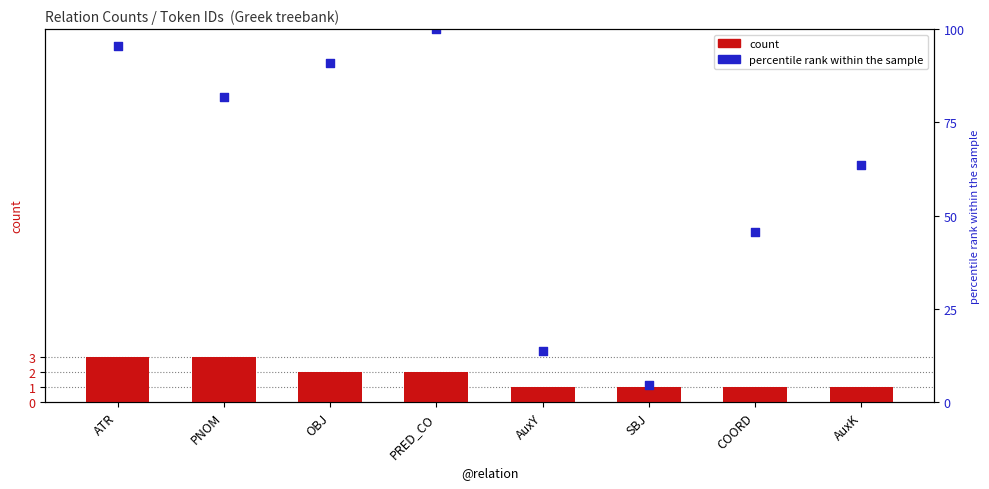

Is the value of percentile rank within the sample at PRED_CO greater than the value of count at AuxK?

Yes